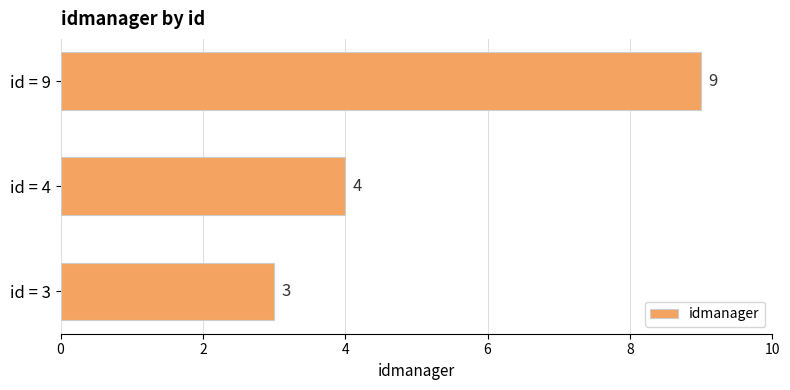

How many values are between 3 and 9?

3